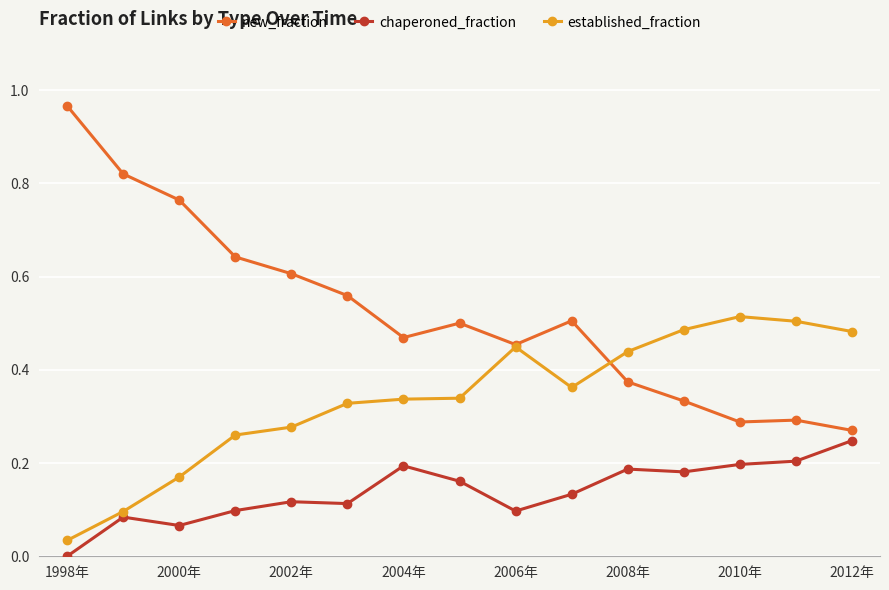

What is the sum of all new_fraction values?

7.8